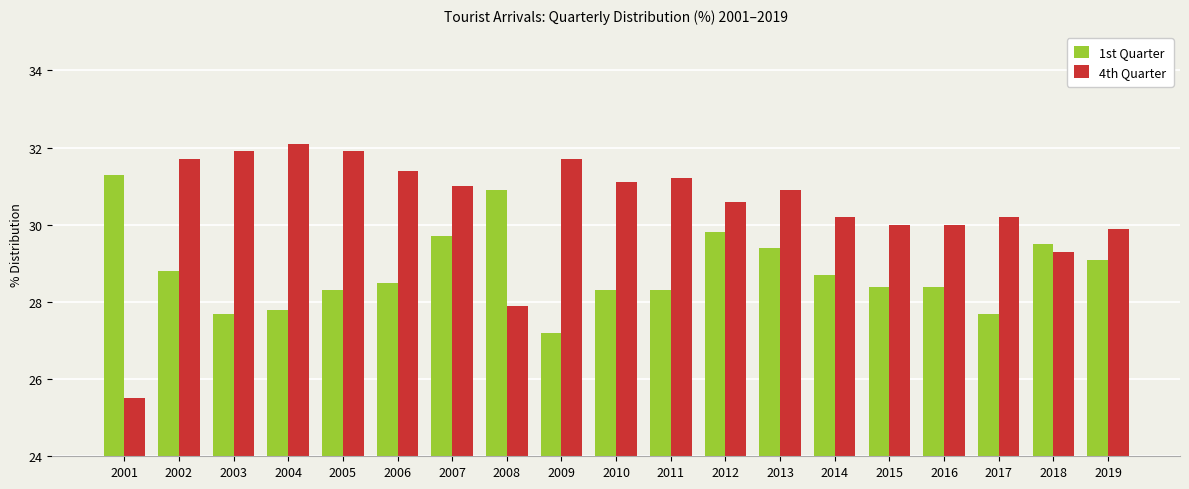

How many groups of bars are there?

19